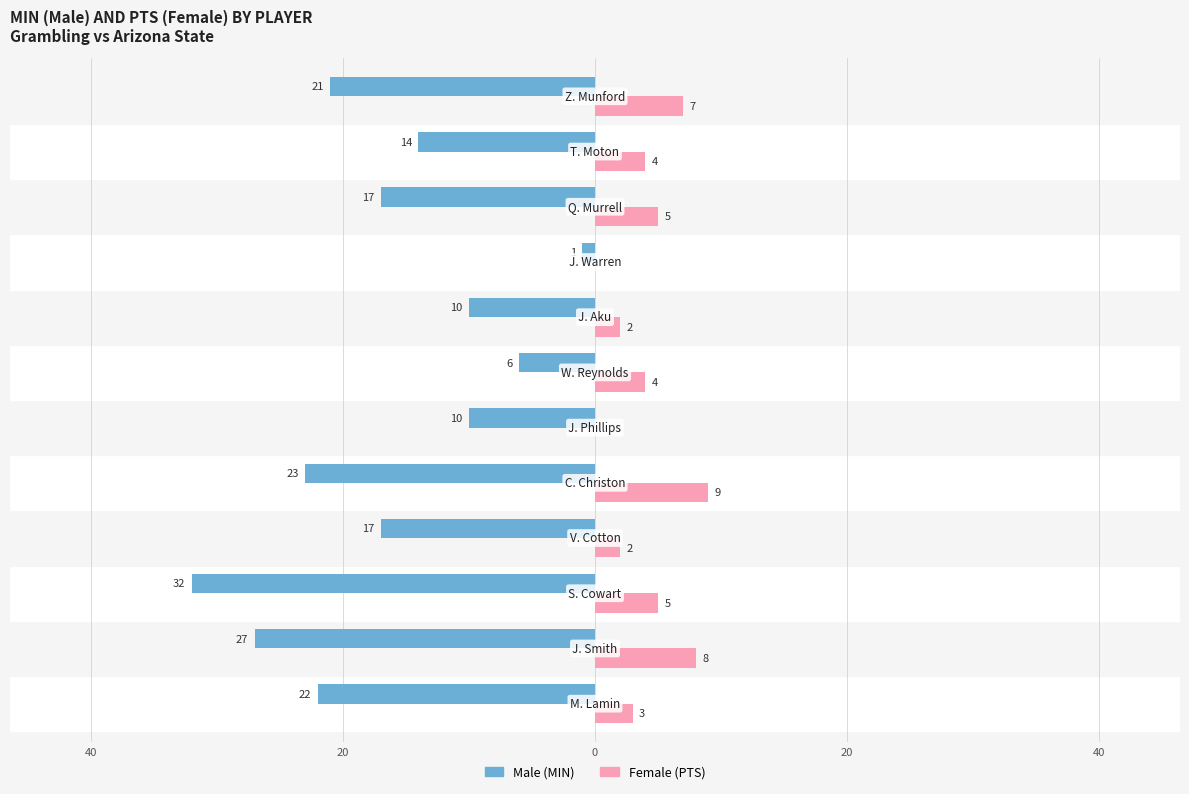

Are the bars grouped side by side (vs. stacked)?

Yes